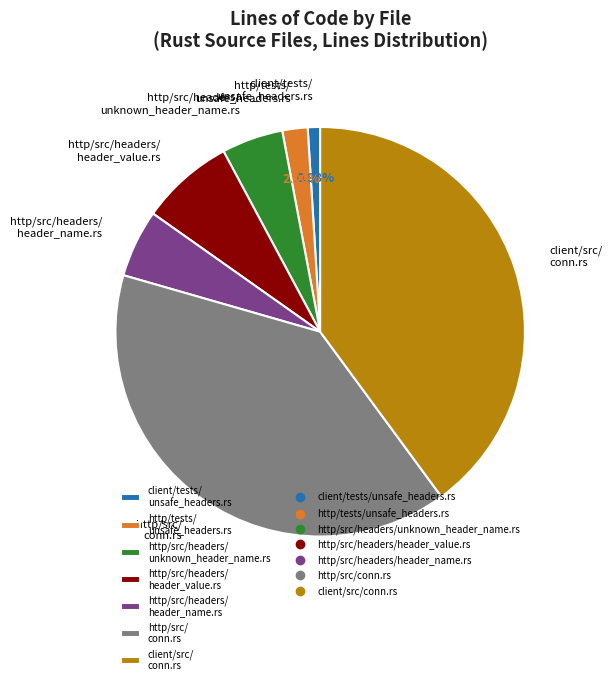

Is there a majority slice in this chart?

No